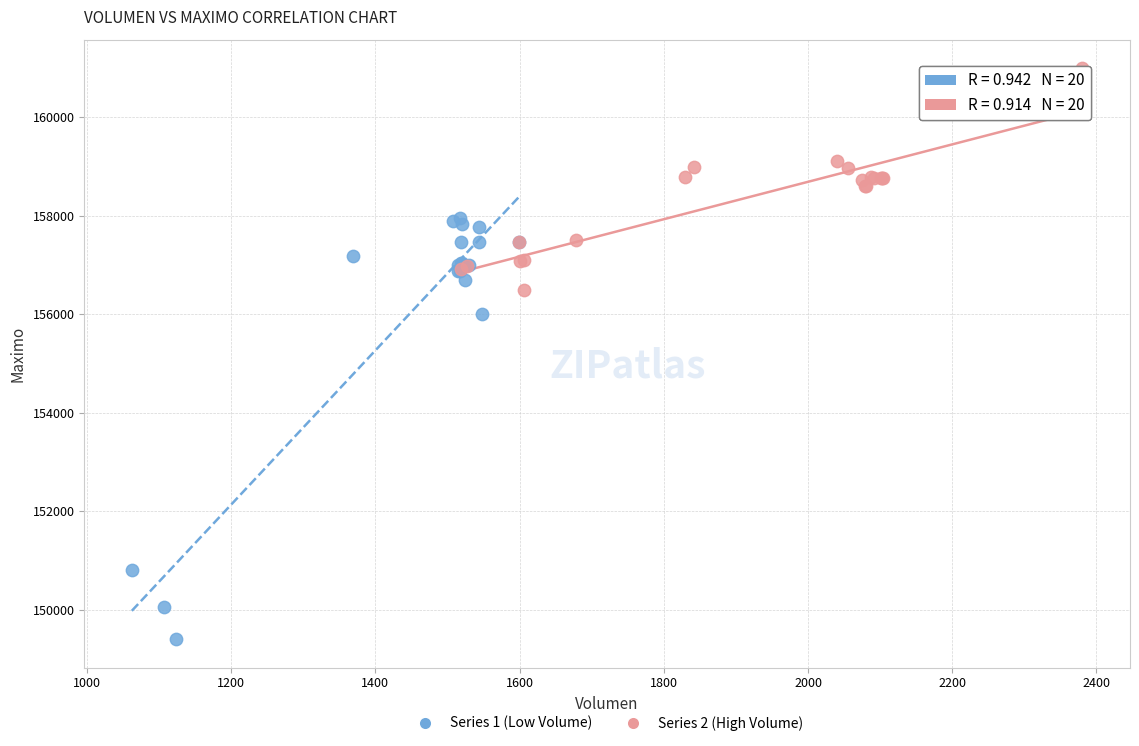

Which series has the largest Y range (max minus min)?

Series 1 (Low Volume)